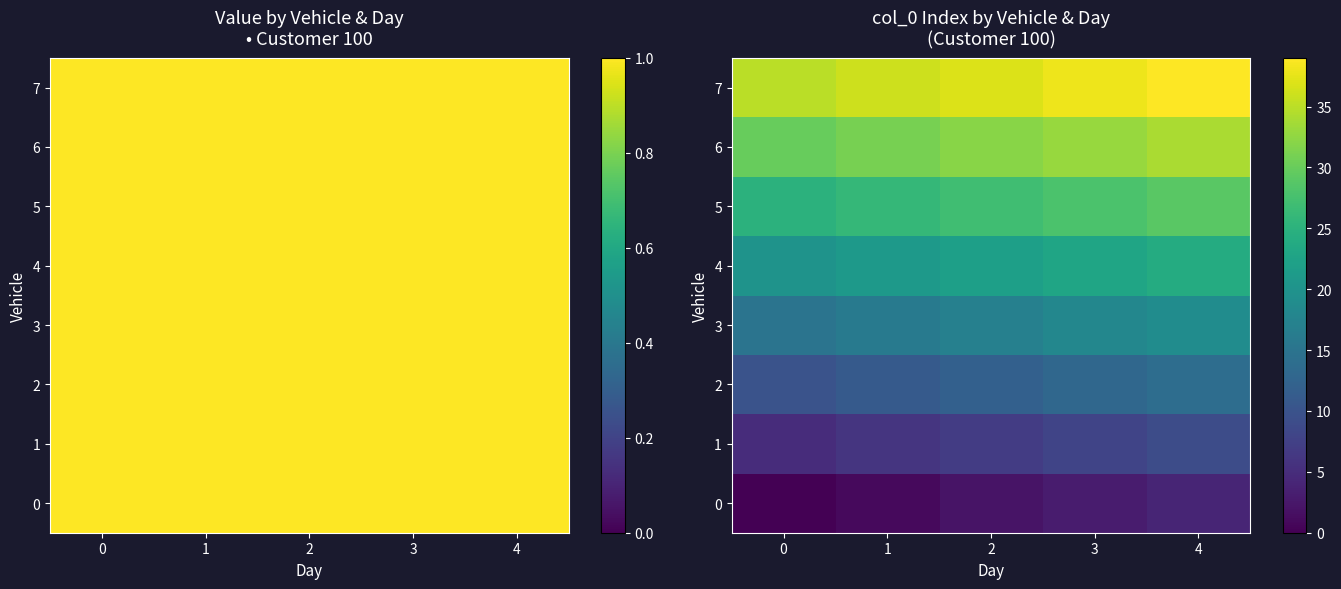

Which has a higher value, 1 or 3?

3